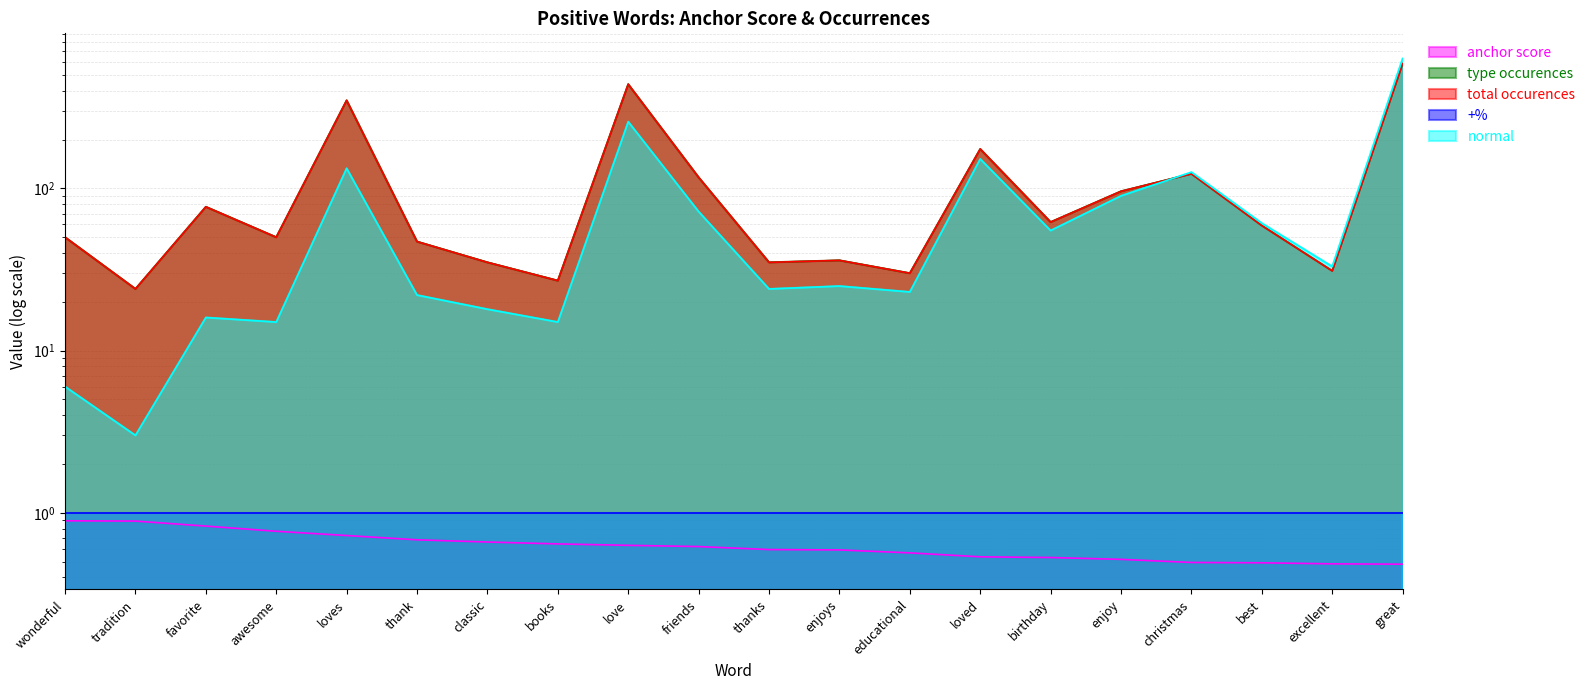

What is the average value of the total occurences series?

122.5